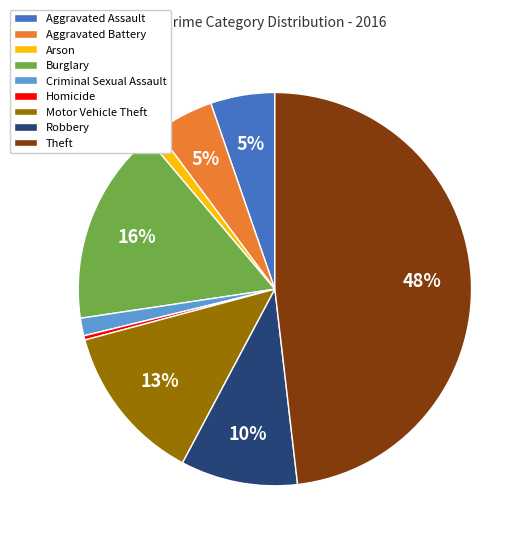

To the nearest percent, what is the average slice percentage?

11%